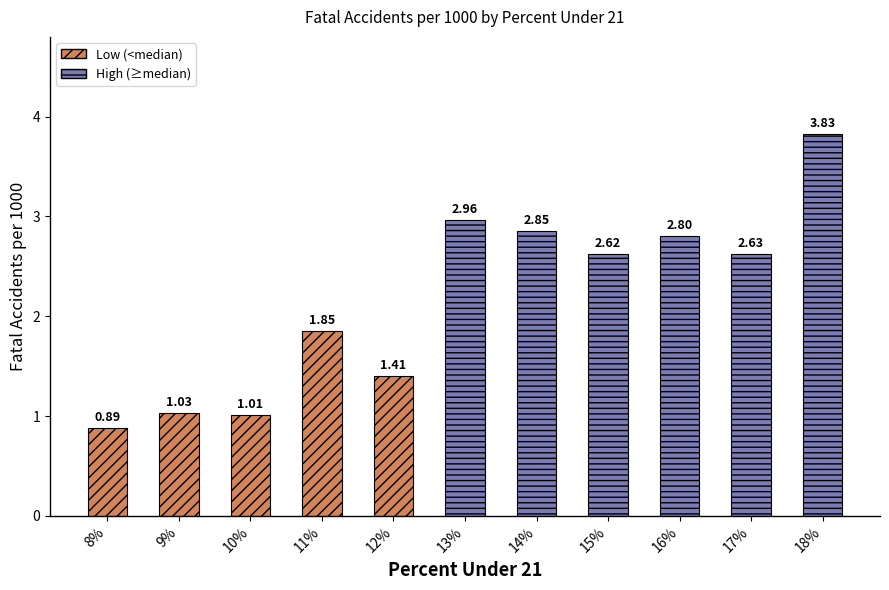

How many bars are there in total?

11